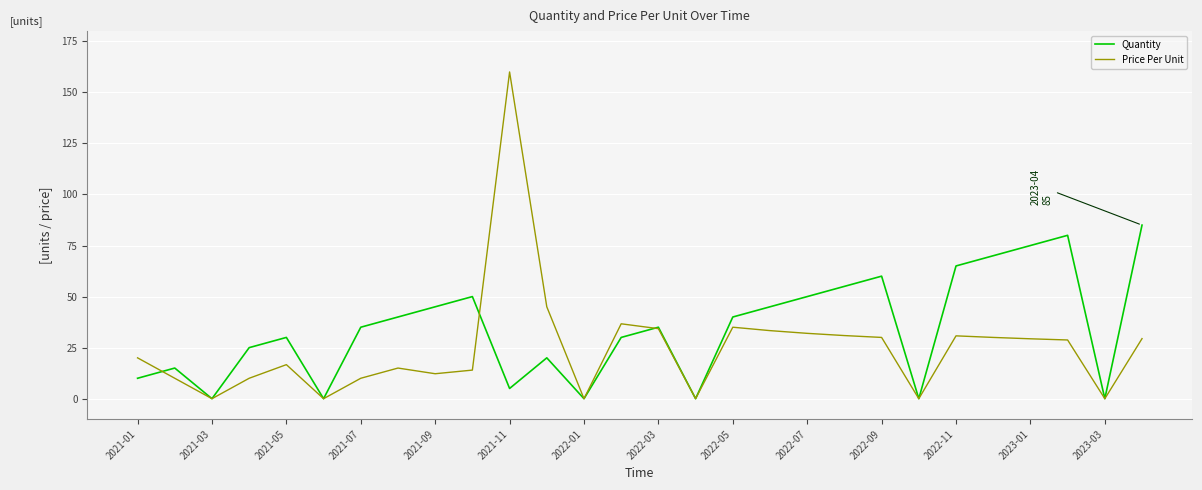

Rank the series by their average value, from highest to lowest.

Quantity, Price Per Unit